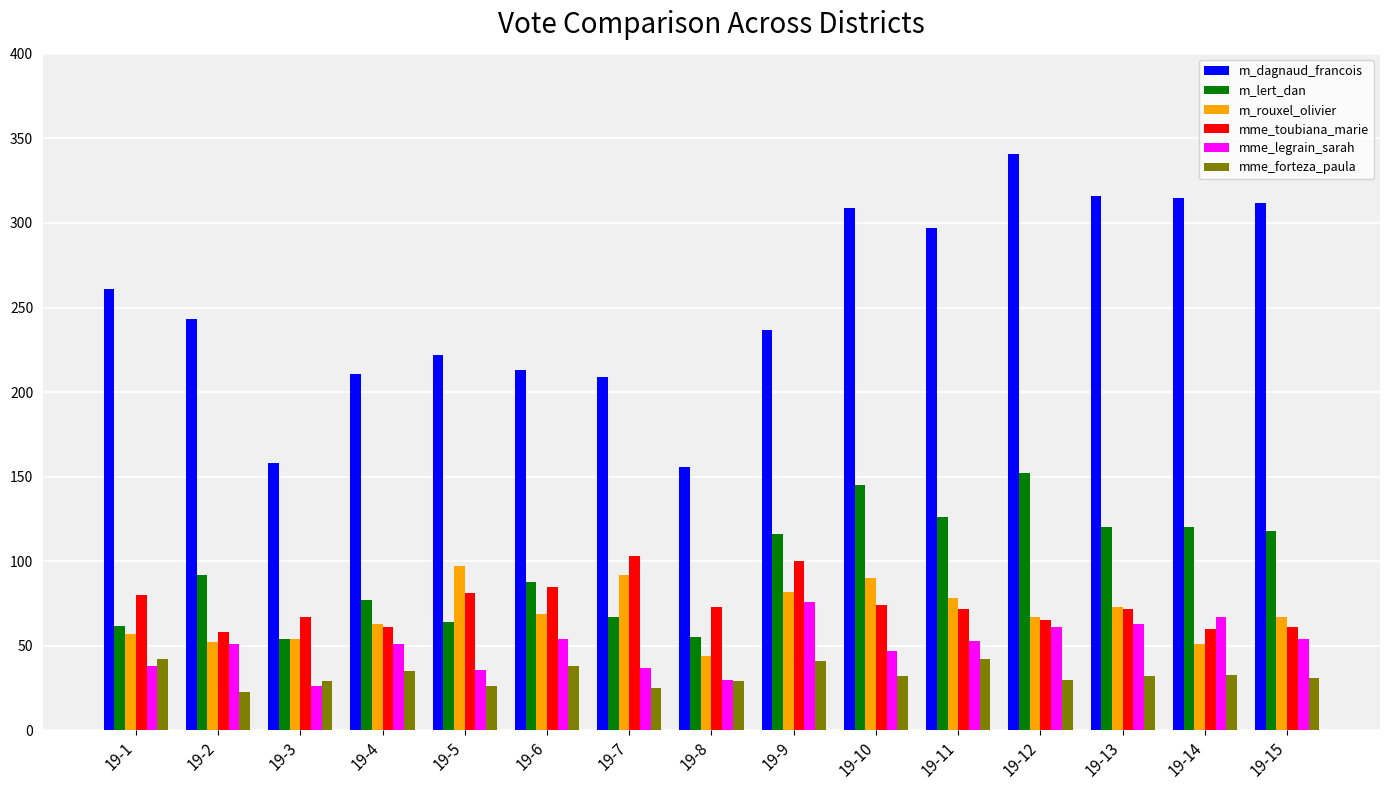

What is the total value across all series at 19-11?

668